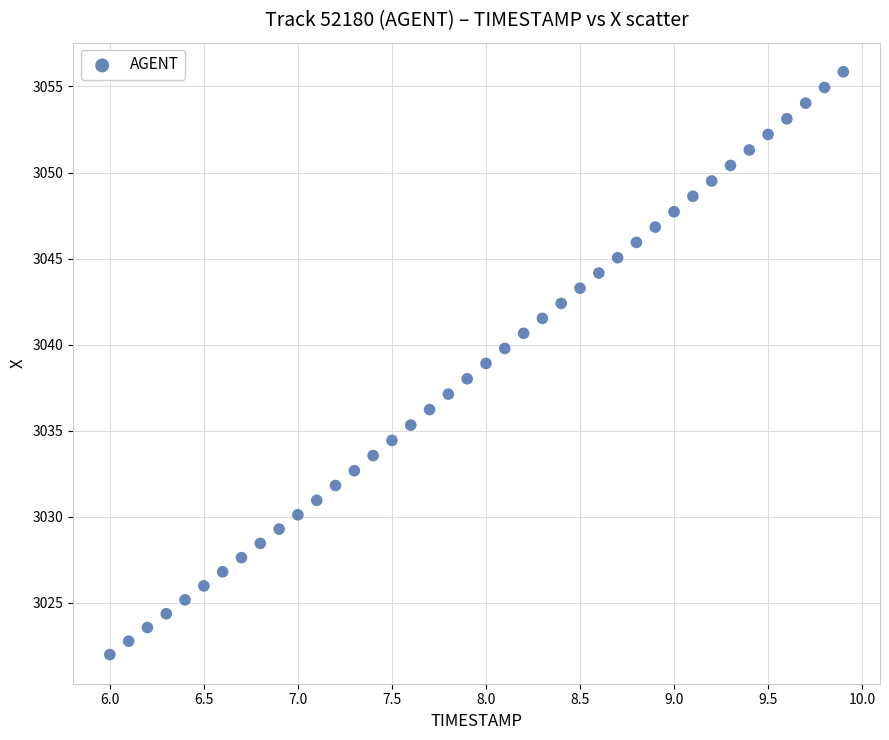

What is the range of X values (max minus min)?

3.9